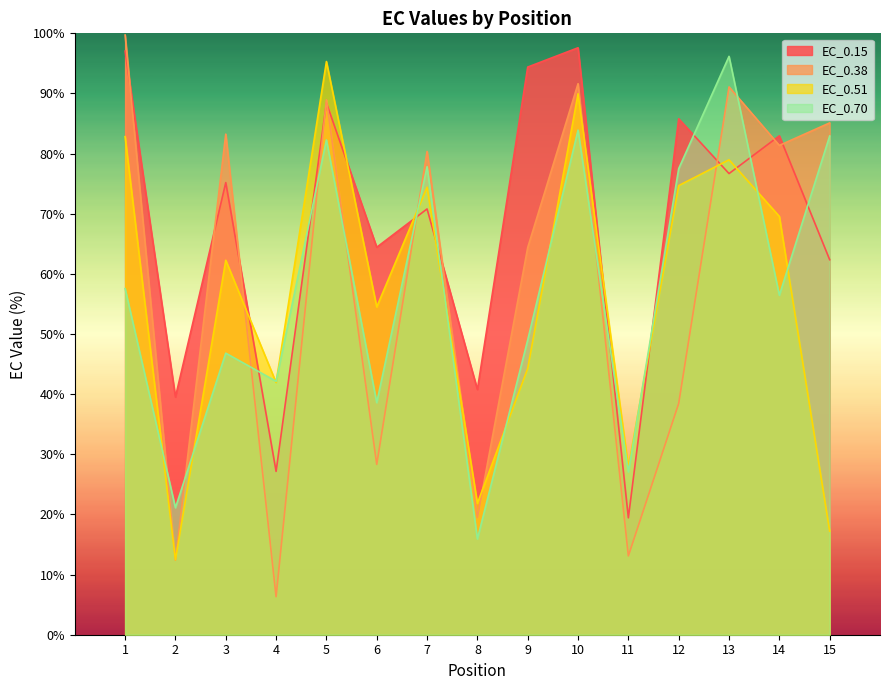

Which series has the largest range (max minus min)?

EC_0.38